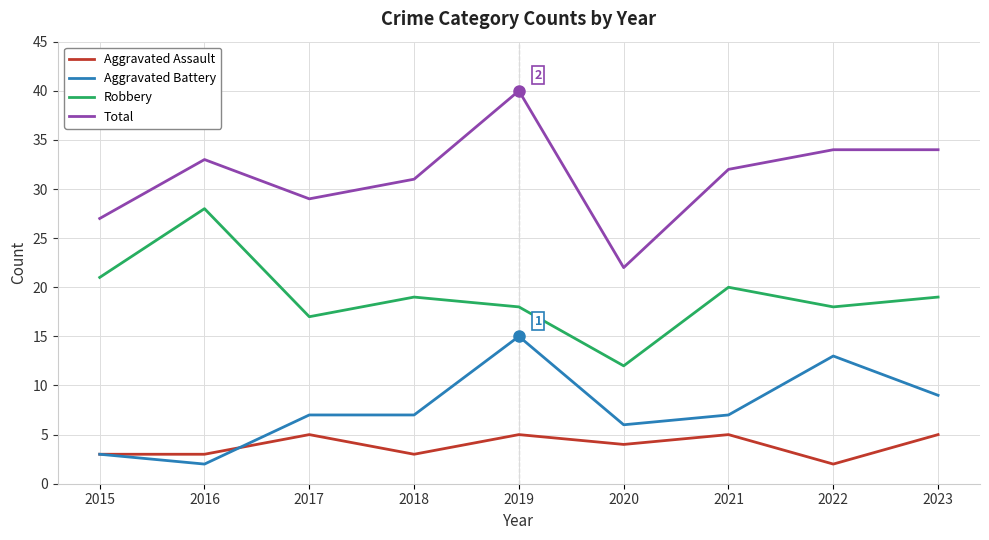

Which series has the widest spread of values?

Total